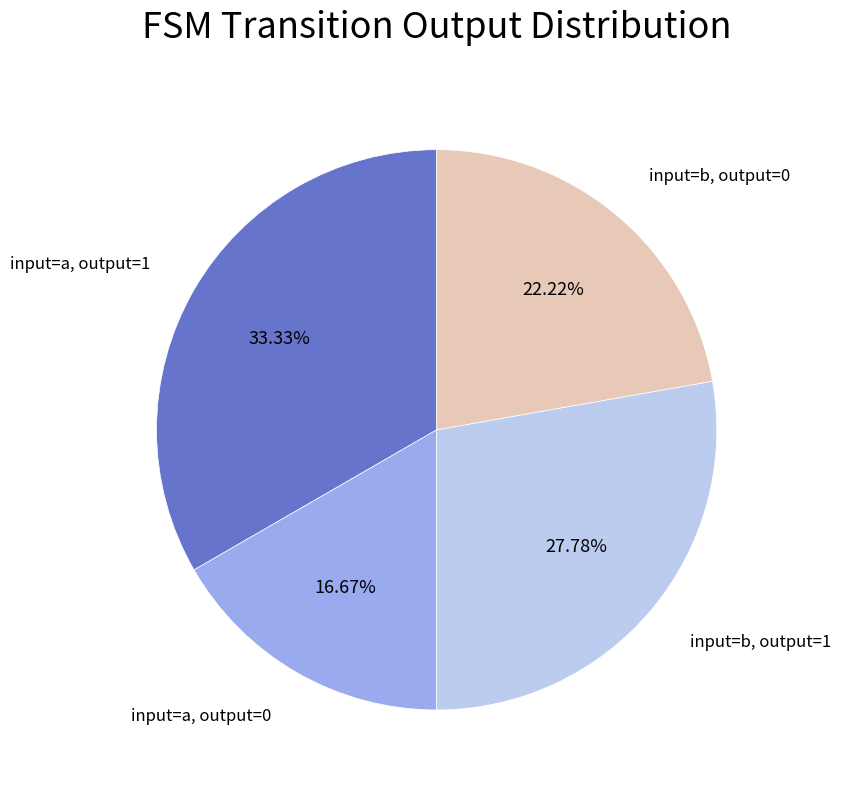

Does any single category account for the majority?

No